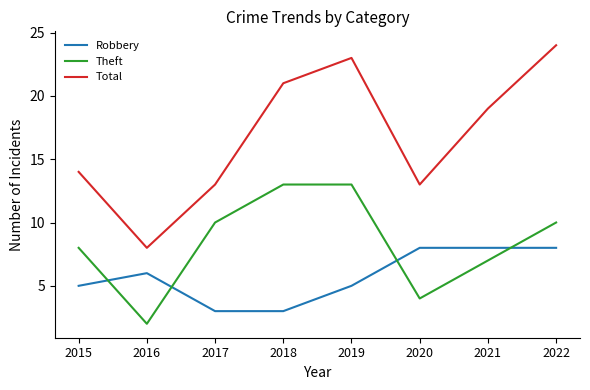

True or false: Robbery and Total cross at least once.

False